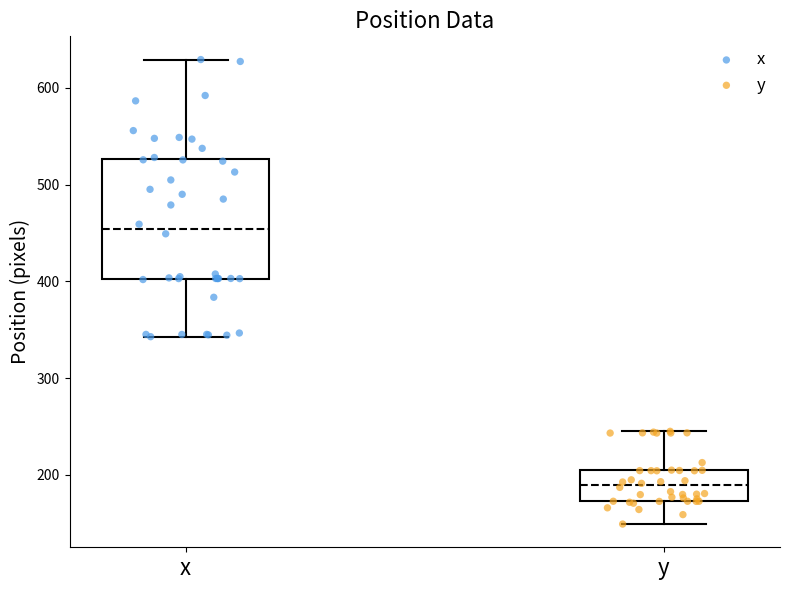

Reading left to right, read every box against the y-axis: the position of its median line, the range the box covers, and the ends of its whiskers. The values are not printed on the chart, so give them approximately, as read against the axis.

x: median 450, box 400 to 530, whiskers 340 to 630
y: median 190, box 170 to 200, whiskers 150 to 240